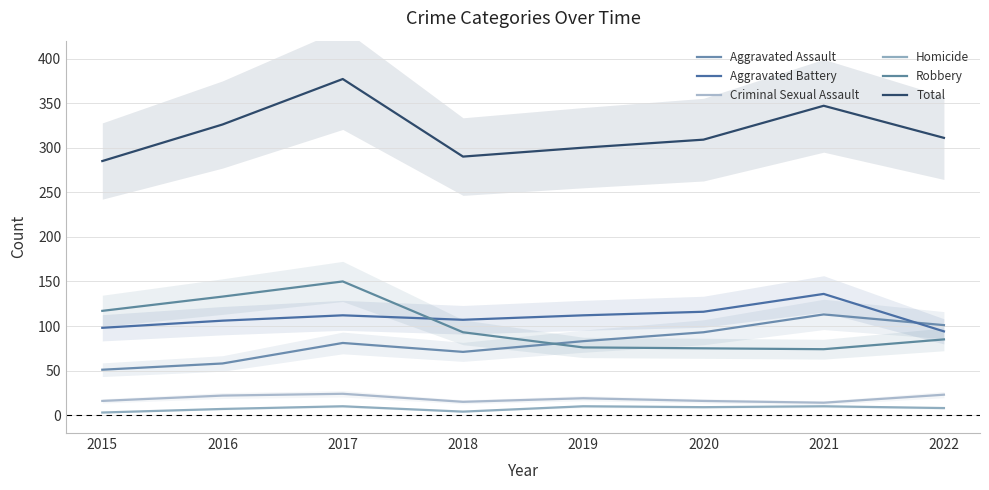

What is the sum of all Homicide values?

61